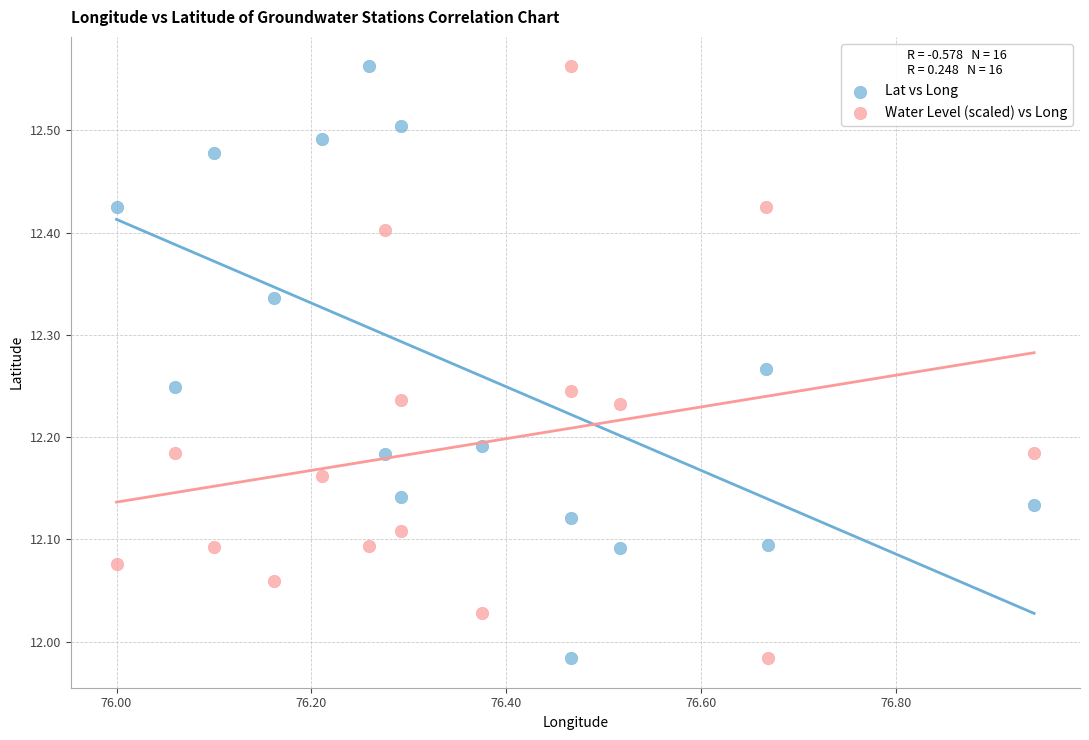

Across all data points, what is the range of X values (max minus min)?

0.9